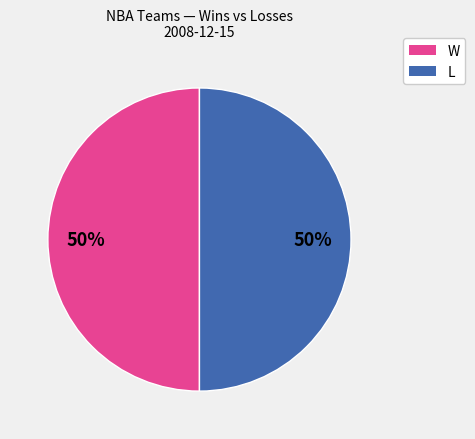

Approximately how many times larger is the value at L compared to W?

1.0